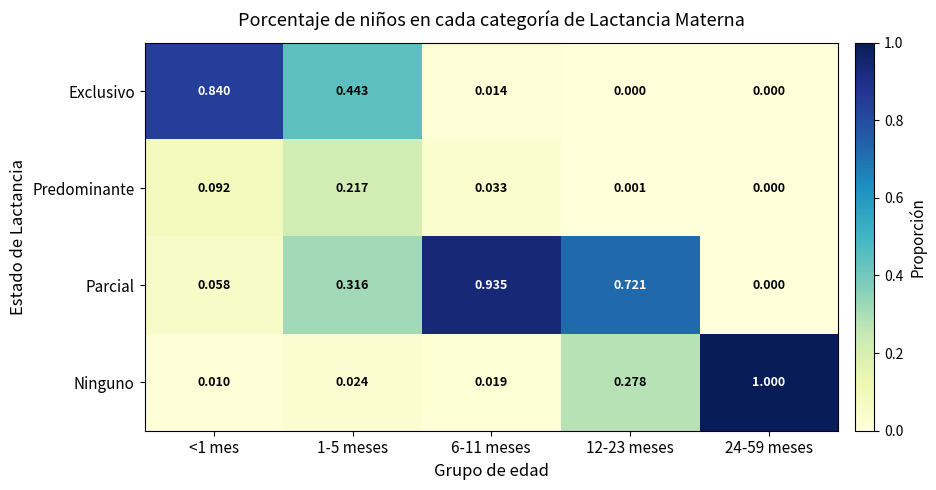

How many positive values does the Parcial series have?

4